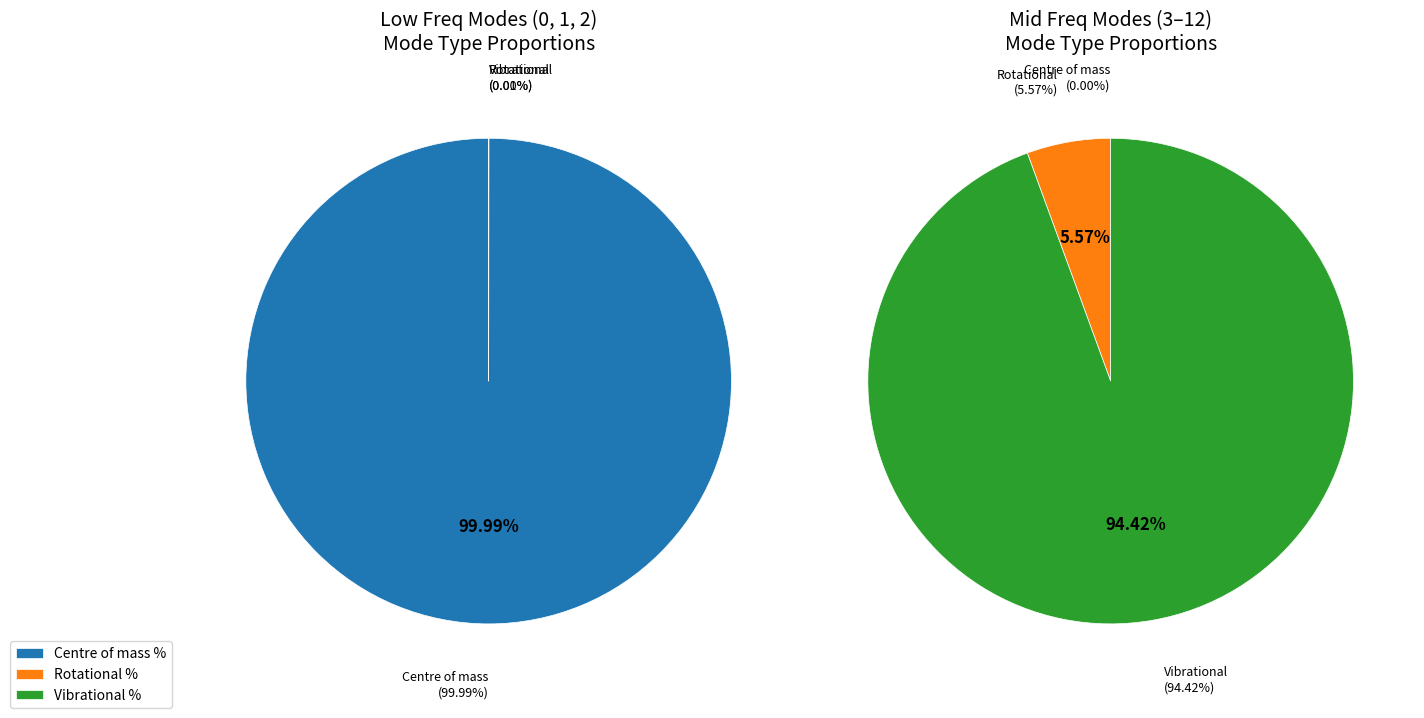

How many segments does this pie chart have?

3